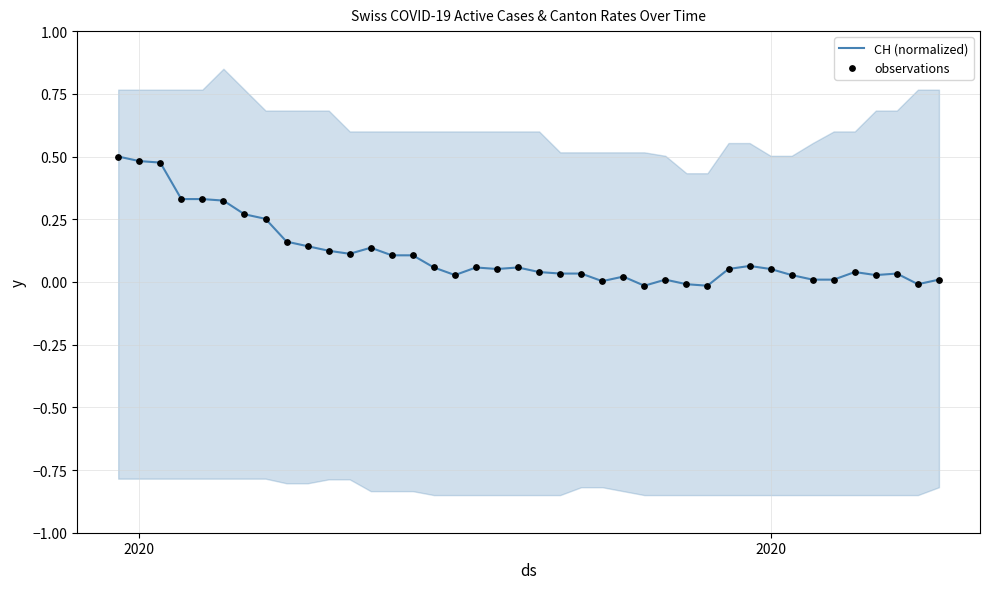

At which category is the sum across all series the highest?

2020